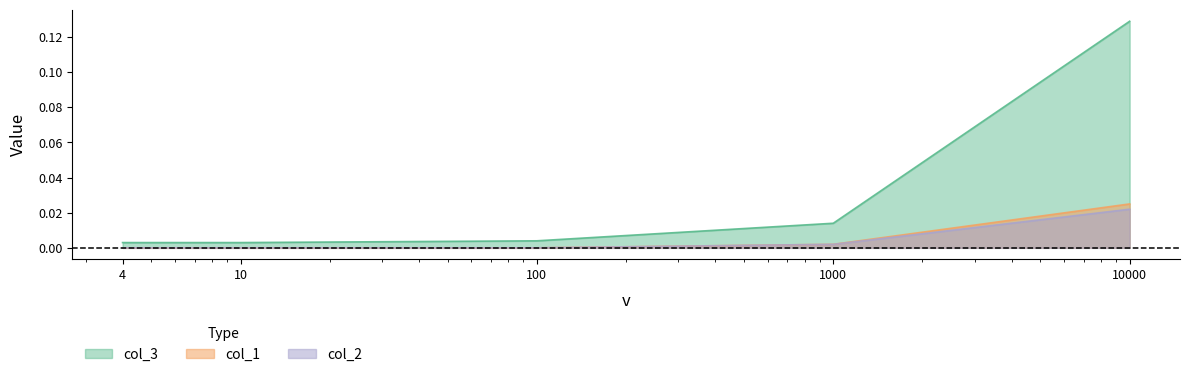

The col_1 series shows -0.0 at 4. True or false?

False